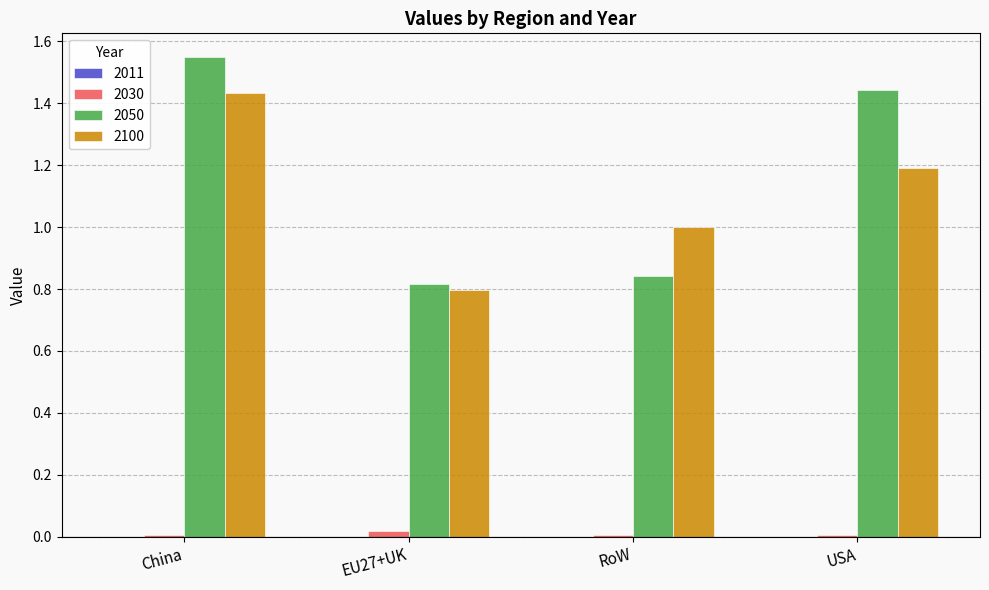

The value of 2050 at China is 2.6. True or false?

False